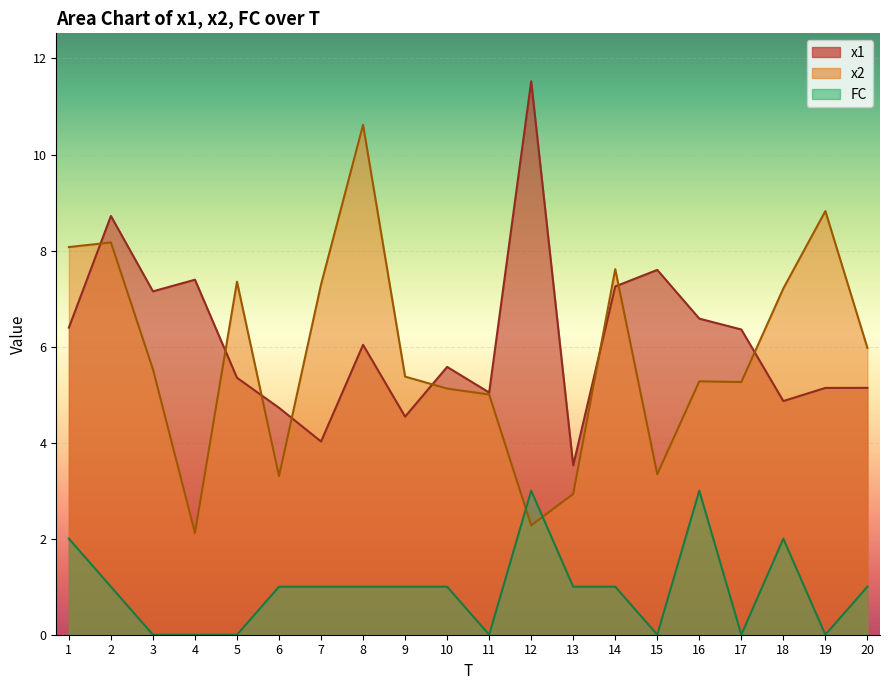

Is it true that x1 equals 6.6 at 16?

True